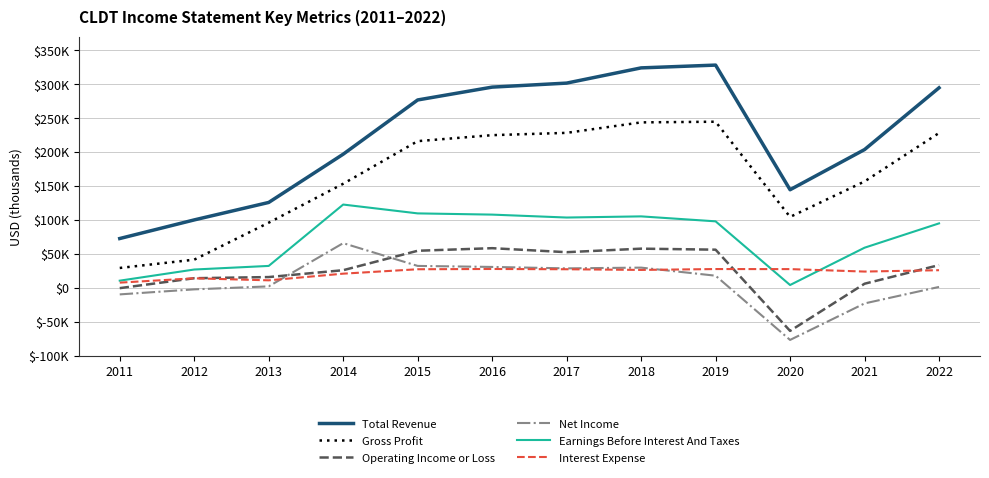

Does the chart display data point markers on the line(s)?

No